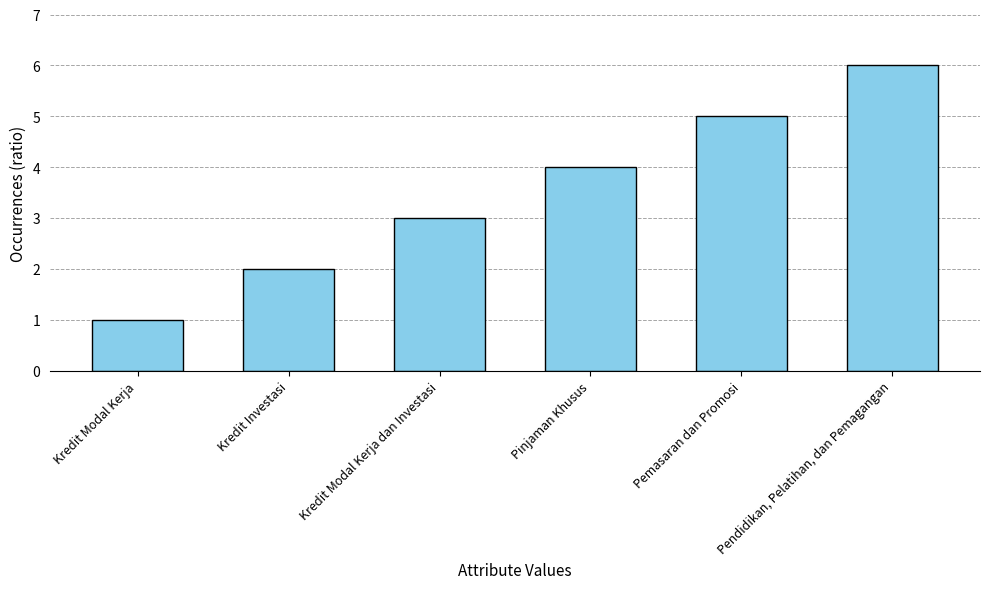

What position from the right is Kredit Modal Kerja dan Investasi?

4